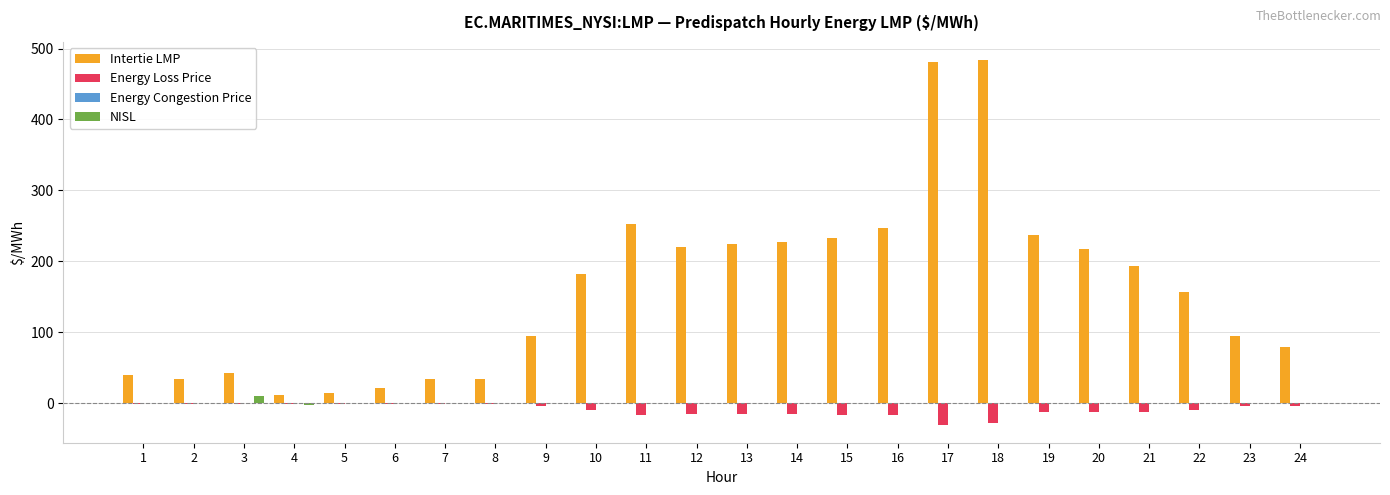

Which series has the largest total across all categories?

Intertie LMP